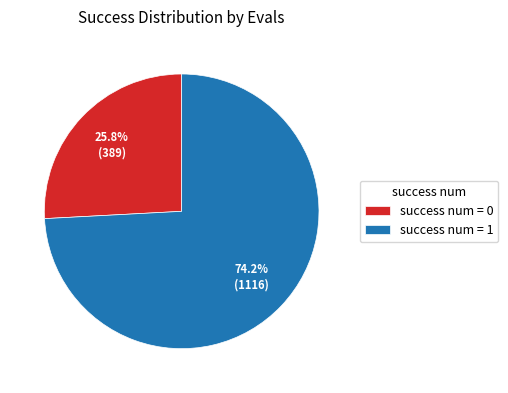

To the nearest percent, what is the difference between the largest and smallest slice percentages?

48%